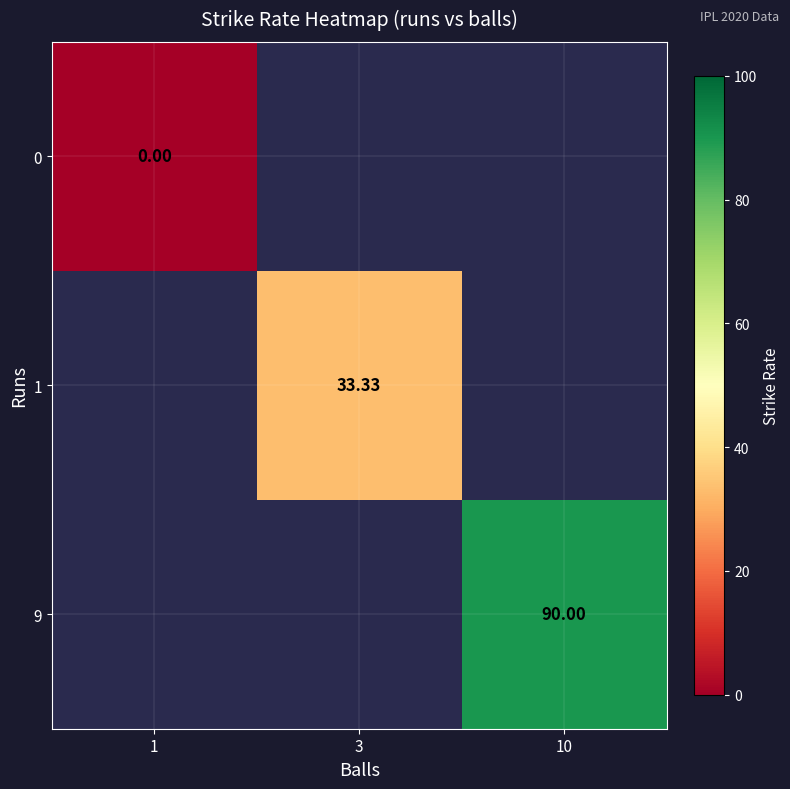

How many distinct data groups are displayed?

3